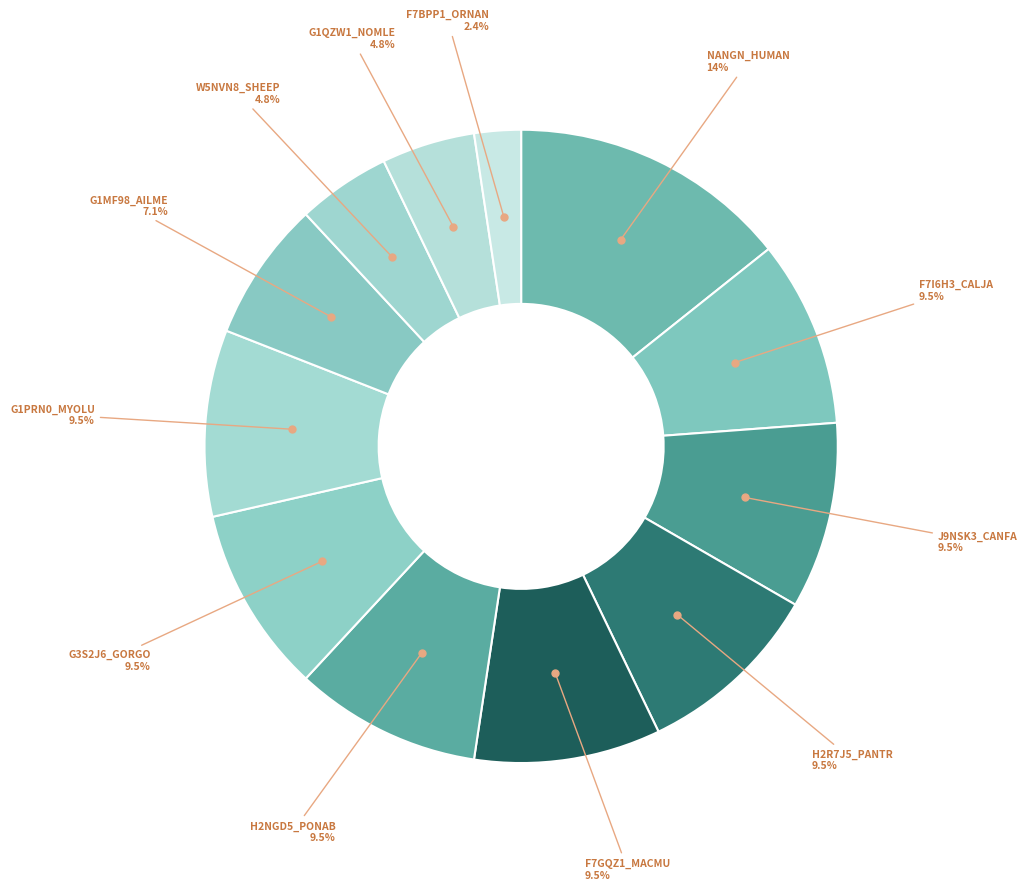

Rank the categories by value from lowest to highest.

F7BPP1_ORNAN, W5NVN8_SHEEP, G1QZW1_NOMLE, G1MF98_AILME, F7I6H3_CALJA, J9NSK3_CANFA, H2R7J5_PANTR, F7GQZ1_MACMU, H2NGD5_PONAB, G3S2J6_GORGO, G1PRN0_MYOLU, NANGN_HUMAN